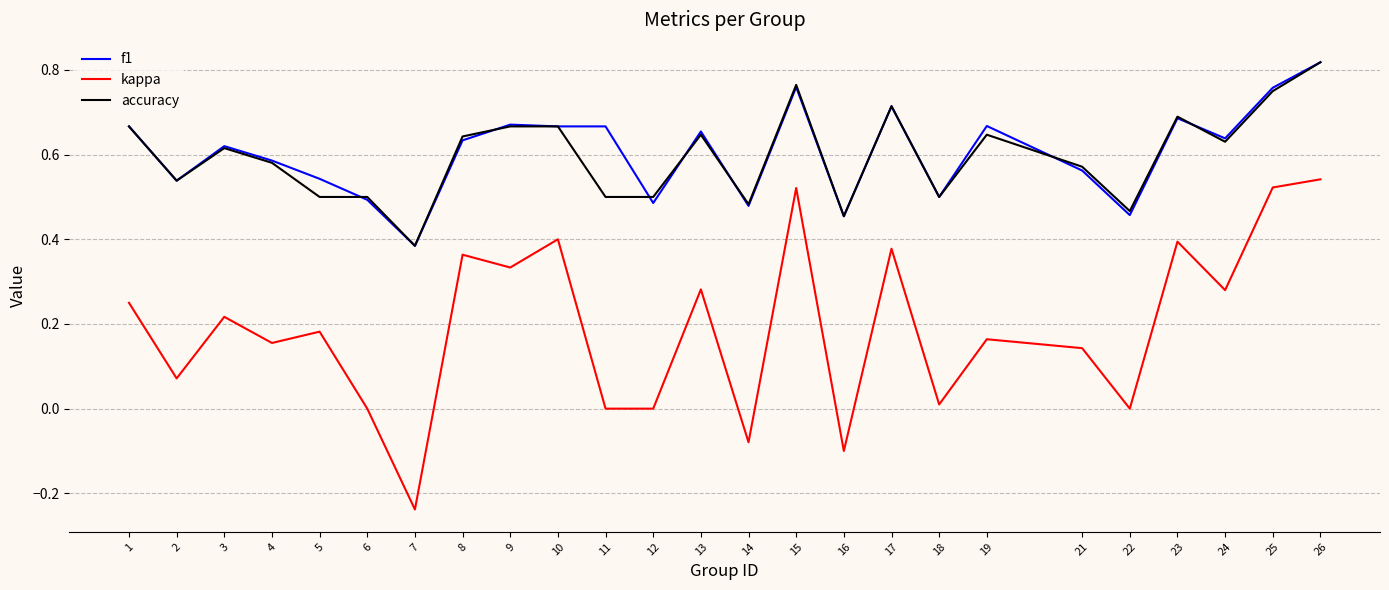

Which series has the widest spread of values?

kappa